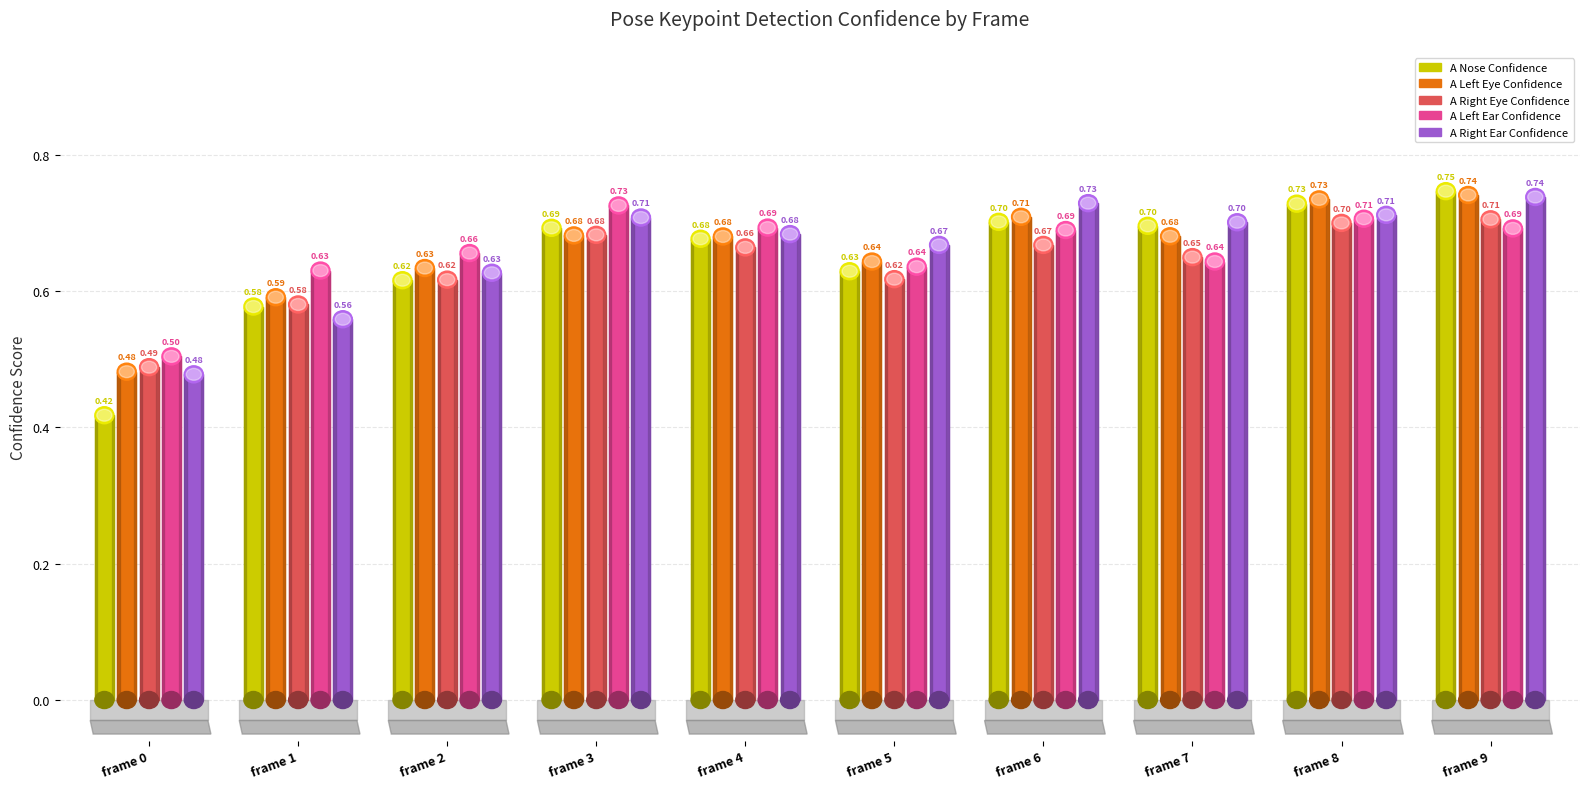

Which series has the widest spread of values?

a_nose_confidence